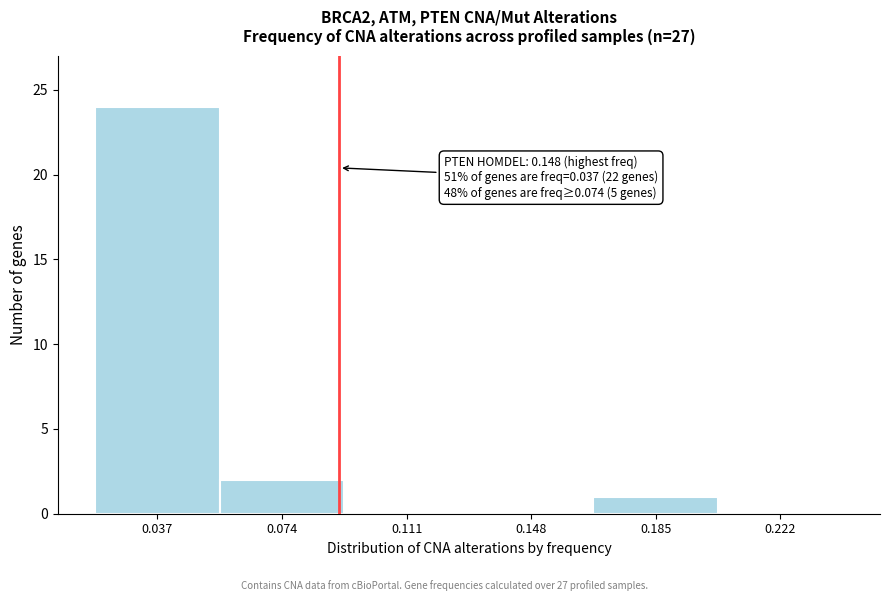

Reading left to right, transcribe all the data shown in this chart.

0.037=24	0.074=2	0.111=0	0.148=0	0.185=1	0.222=0